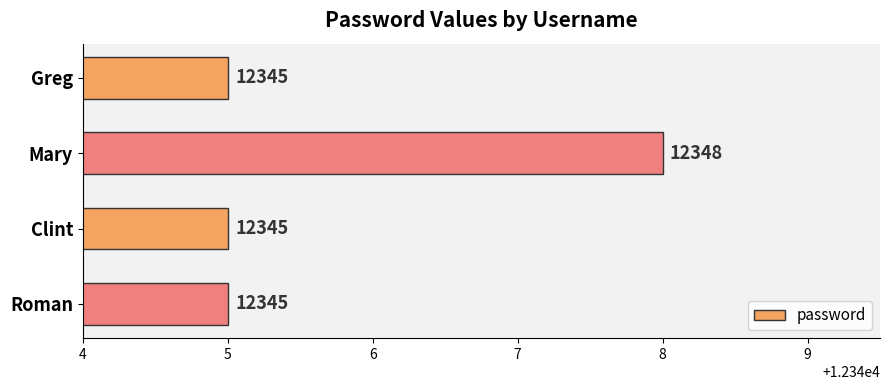

Is it true that the value at Greg is 19798?

False